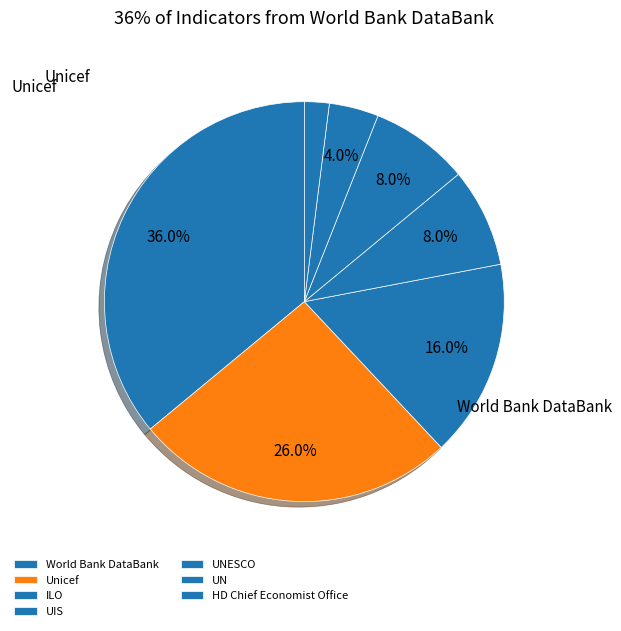

Count the number of slices in the pie.

7